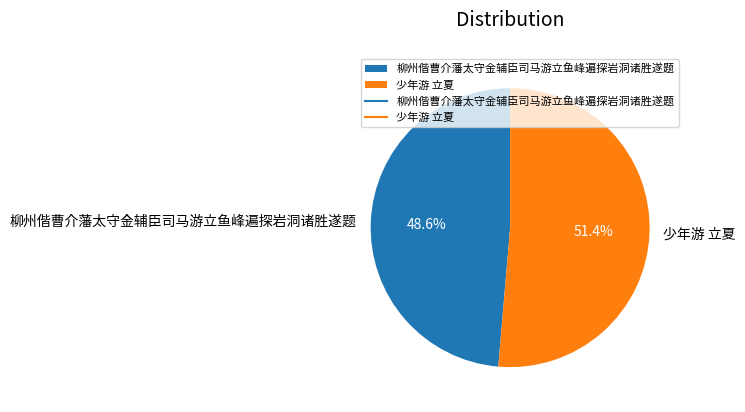

What is the majority slice?

少年游 立夏